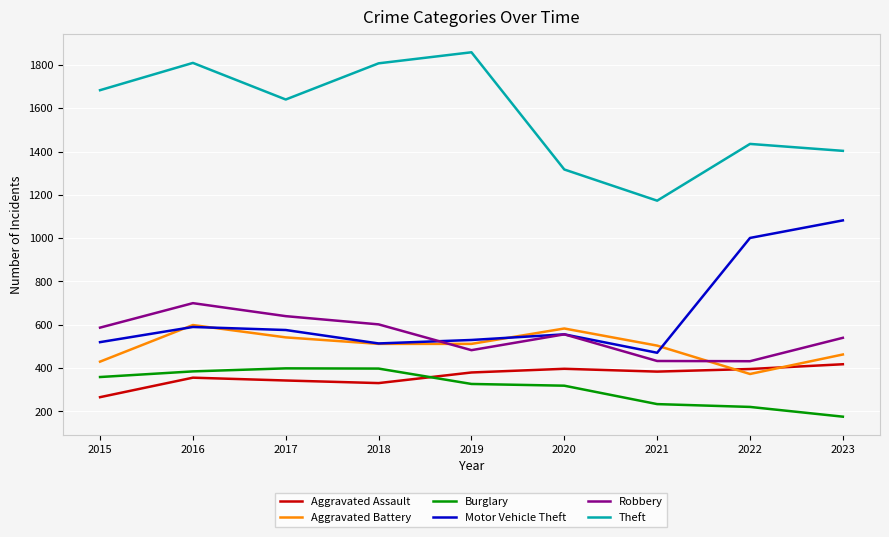

Is the value of Burglary at 2018 greater than the value of Motor Vehicle Theft at 2015?

No